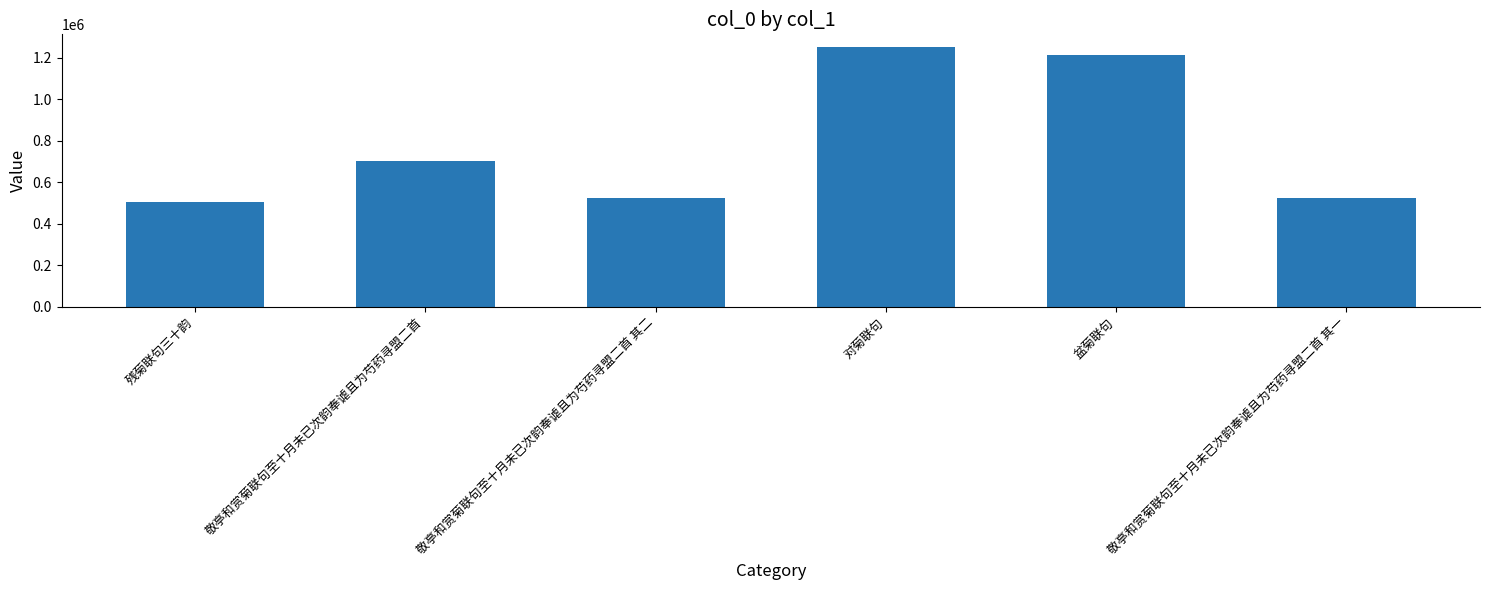

How many data points are less than 700214?

3